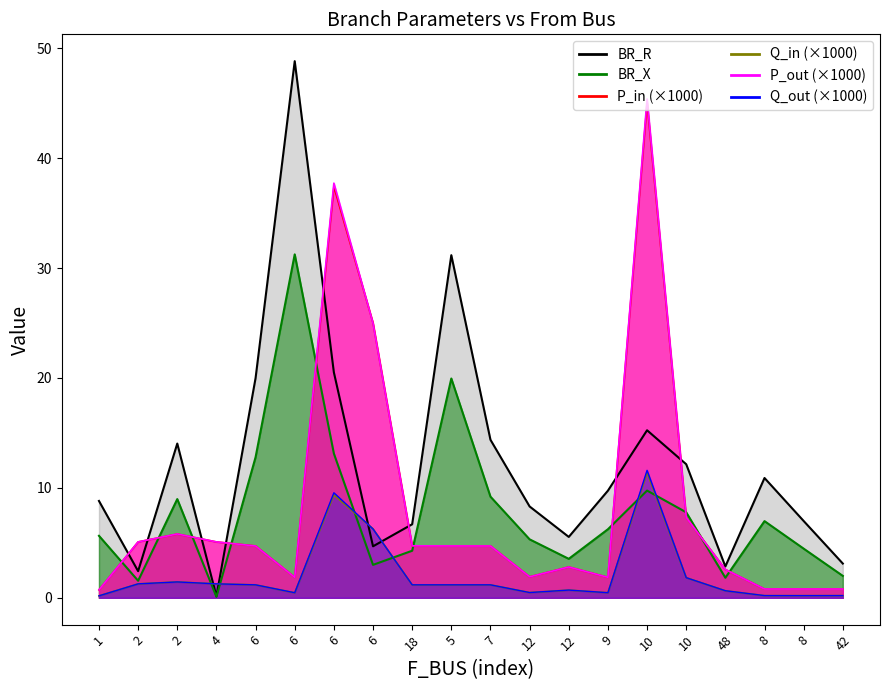

At 48, list the series in order from largest to smallest.

BR_R line, P_in line, P_out line, BR_X line, Q_in line, Q_out line